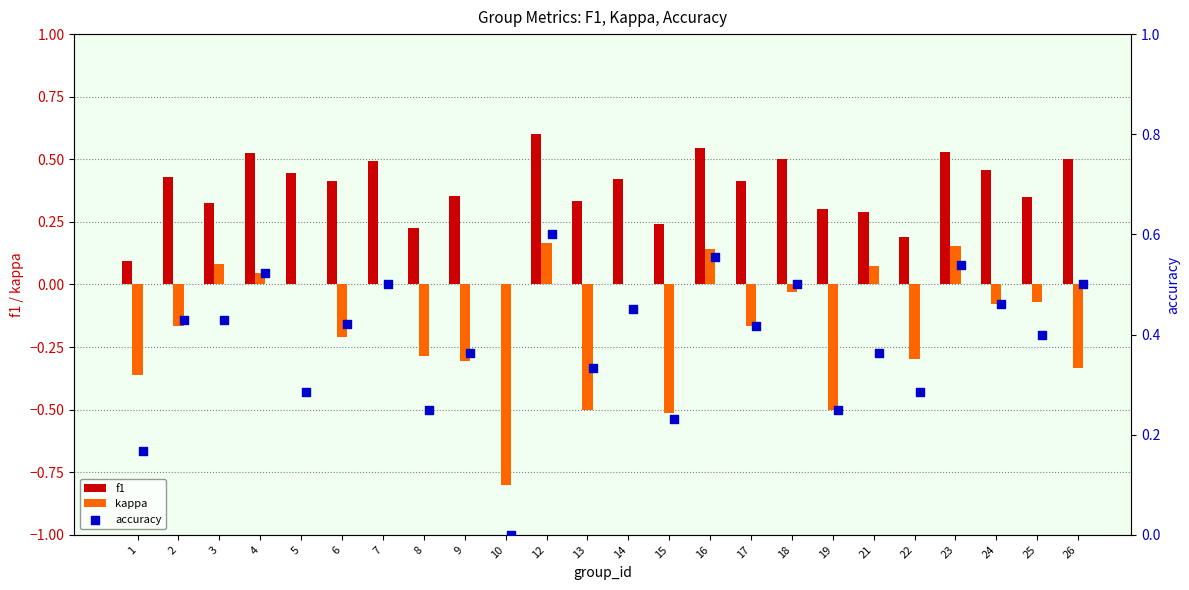

Which series has the largest total across all categories?

accuracy